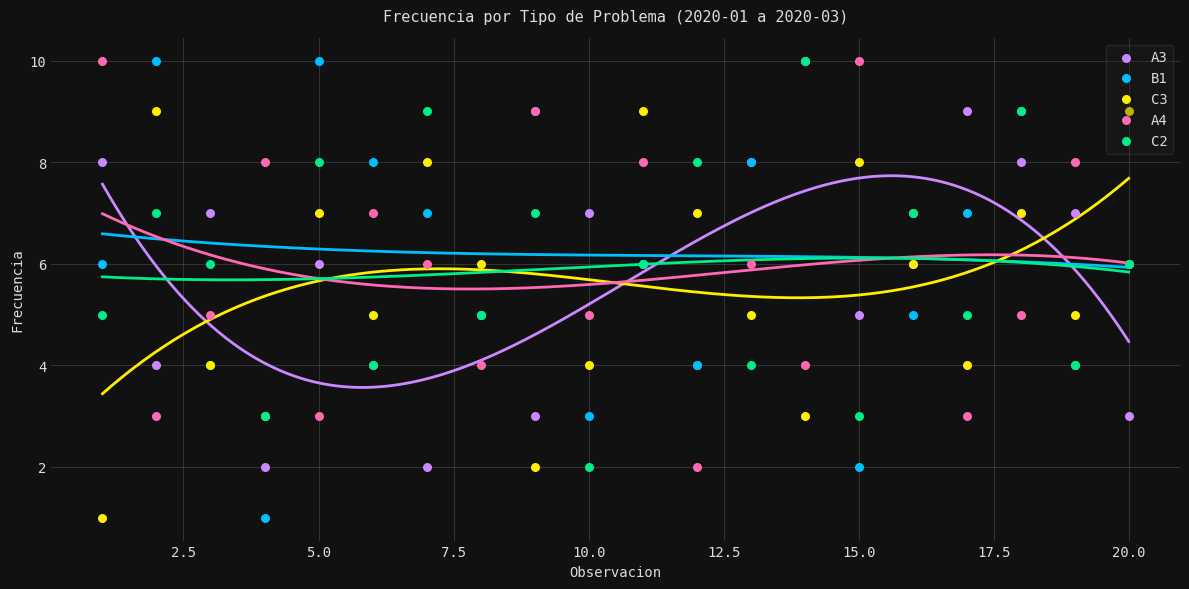

Which series contains the highest Y value?

A3